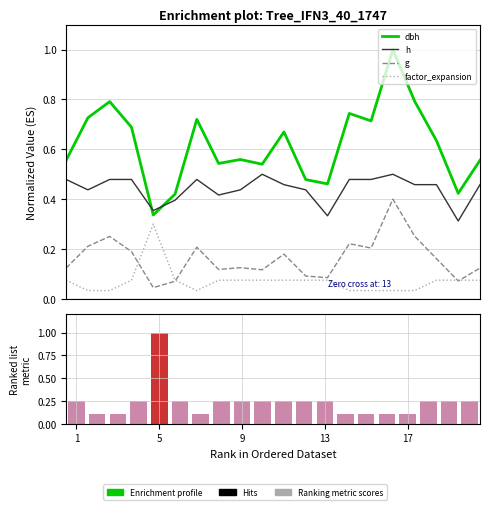

Is it true that dbh equals 1.2 at 13?

False